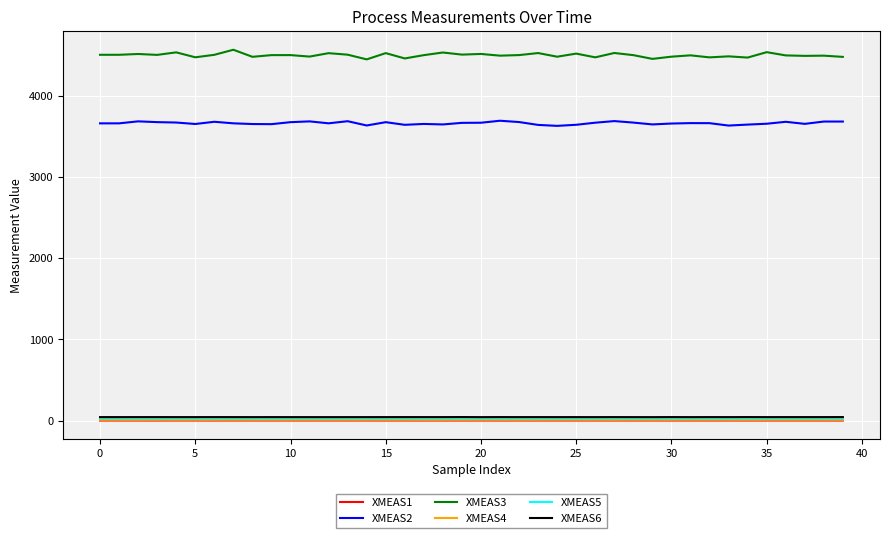

What is the sum of all XMEAS4 values?

373.7